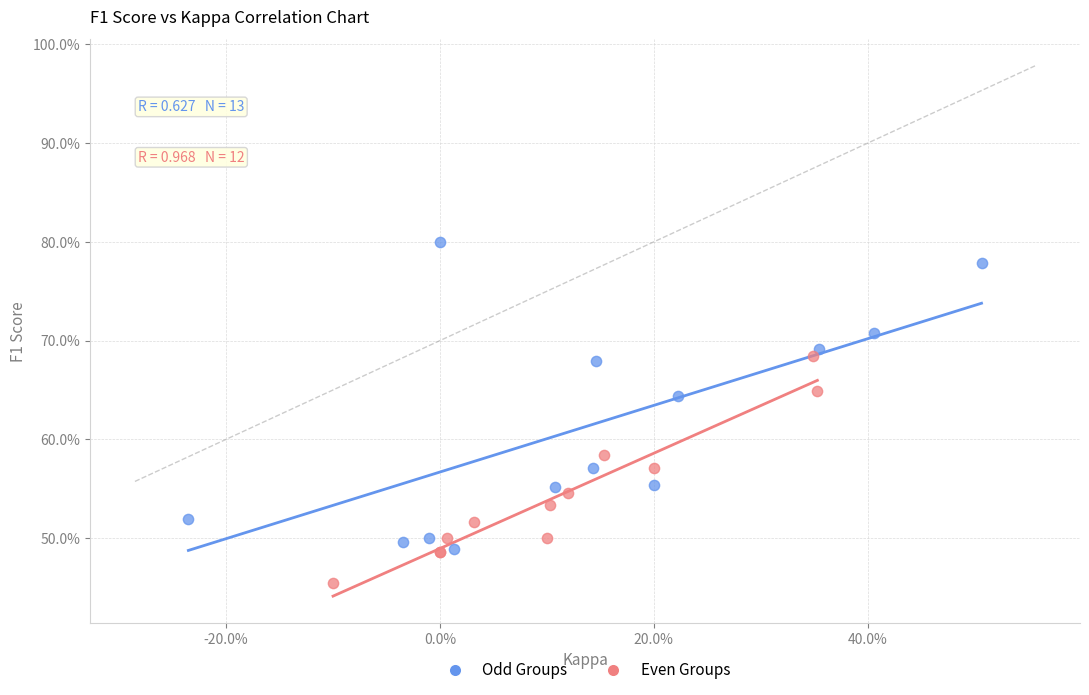

Which series contains the highest Y value?

Odd Groups